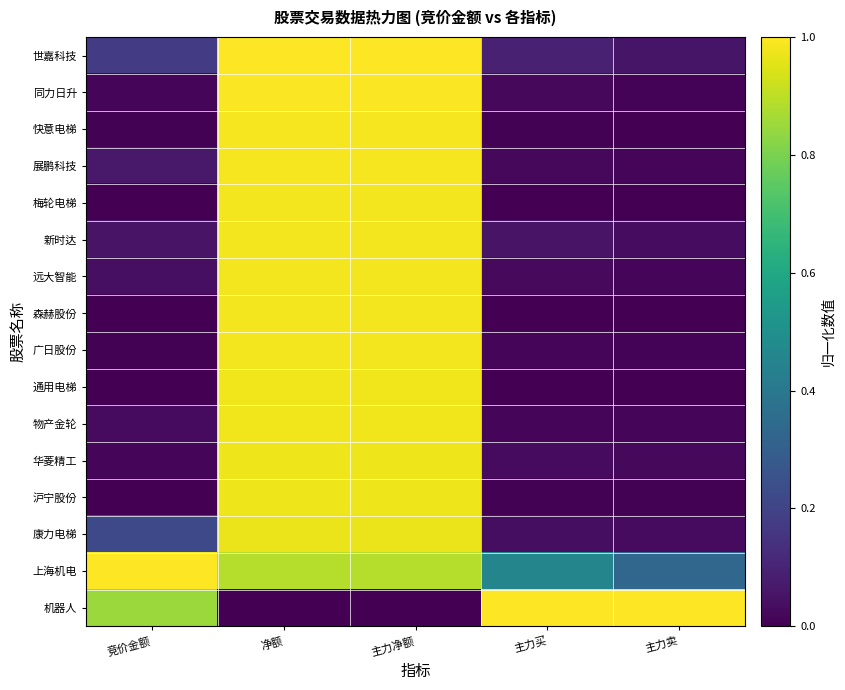

At which category is the sum across all series the highest?

净额